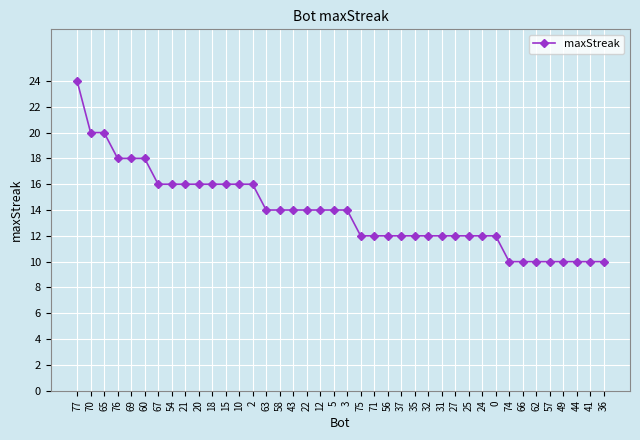

Reading left to right, list all the values displayed in this chart.

77=24	70=20	65=20	76=18	69=18	60=18	67=16	54=16	21=16	20=16	18=16	15=16	10=16	2=16	63=14	58=14	43=14	22=14	12=14	5=14	3=14	75=12	71=12	56=12	37=12	35=12	32=12	31=12	27=12	25=12	24=12	0=12	74=10	66=10	62=10	57=10	49=10	44=10	41=10	36=10